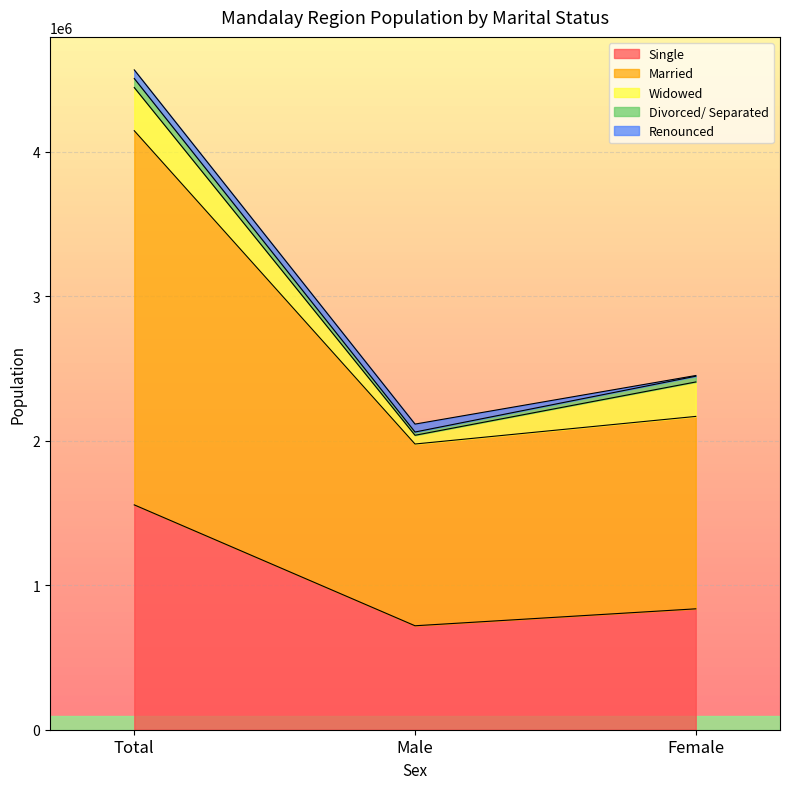

How many data points in Renounced are less than 54951?

1